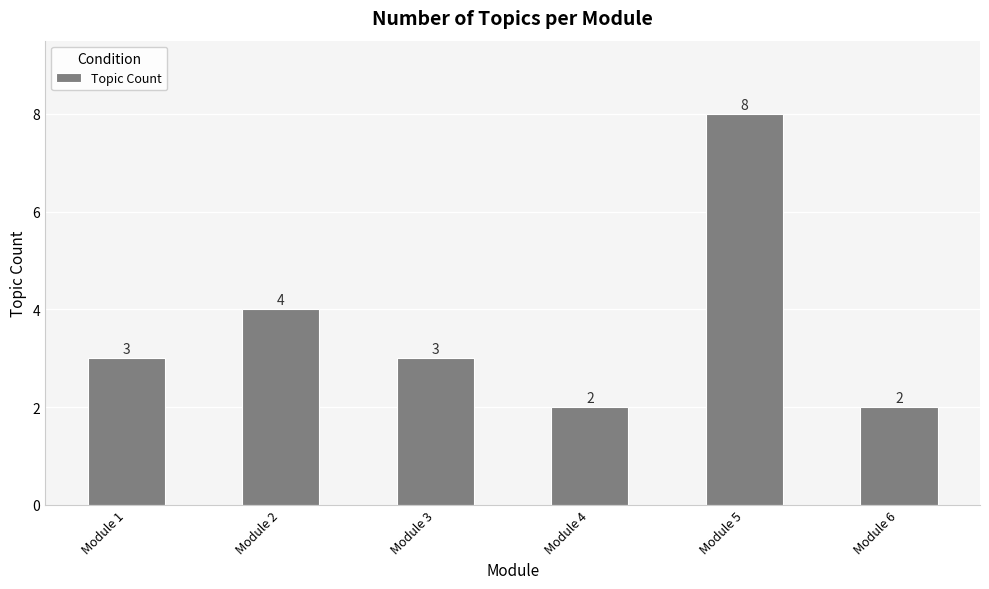

Reading left to right, extract all data points from this chart.

Module 1=3	Module 2=4	Module 3=3	Module 4=2	Module 5=8	Module 6=2